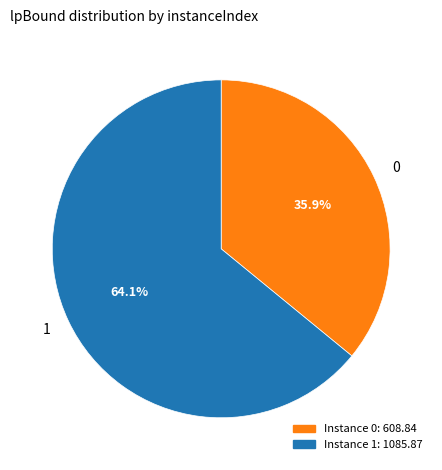

Which has a higher value, 1 or 0?

1